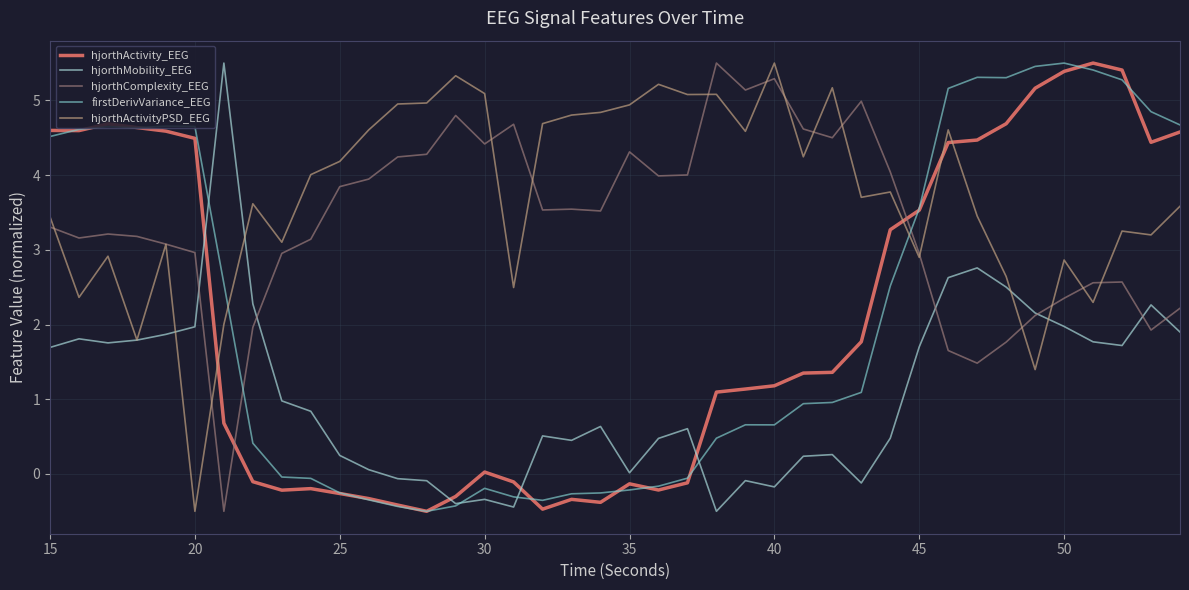

Which series ends up on top after the final intersection of hjorthActivity_EEG and hjorthComplexity_EEG?

hjorthActivity_EEG